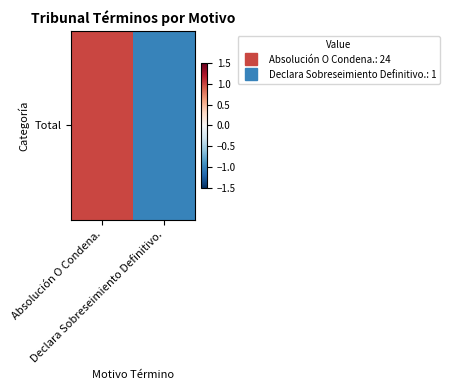

Which has a higher value, Declara Sobreseimiento Definitivo. or Absolución O Condena.?

Absolución O Condena.